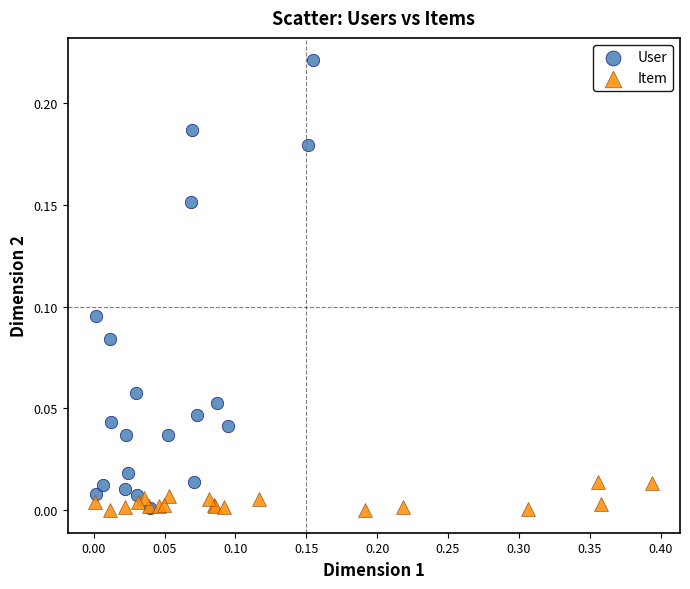

Which series reaches the maximum Y coordinate?

User